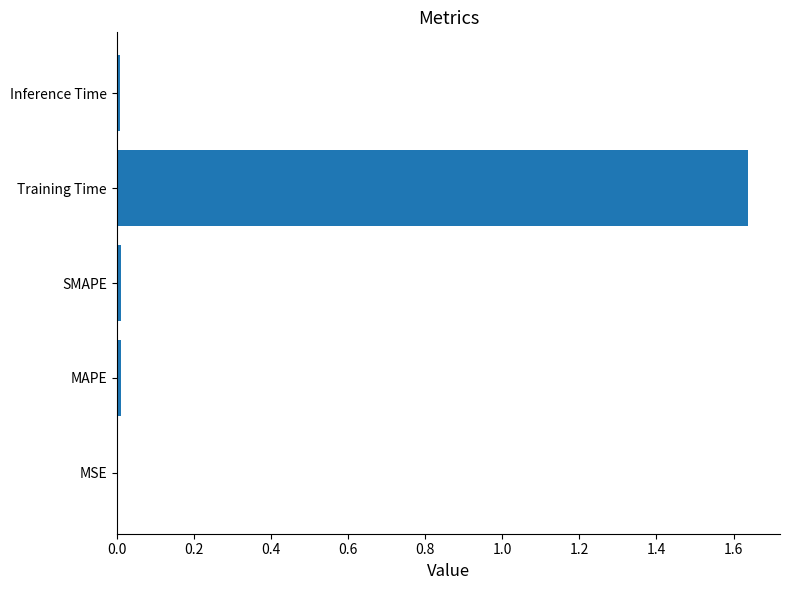

Which has a higher value, SMAPE or Training Time?

Training Time